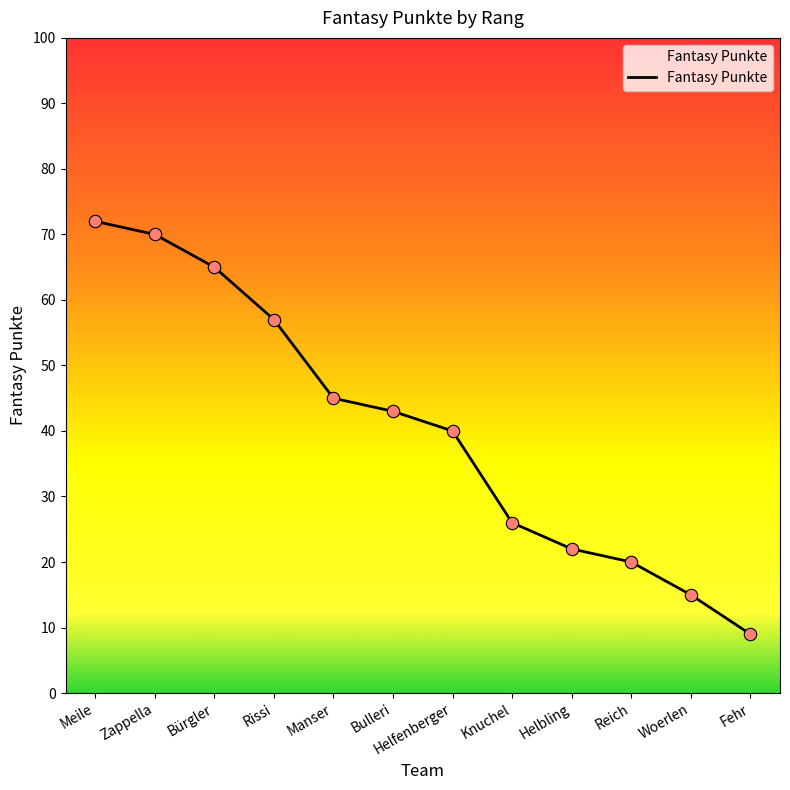

What is the change in value from Meile to Helfenberger?

-32